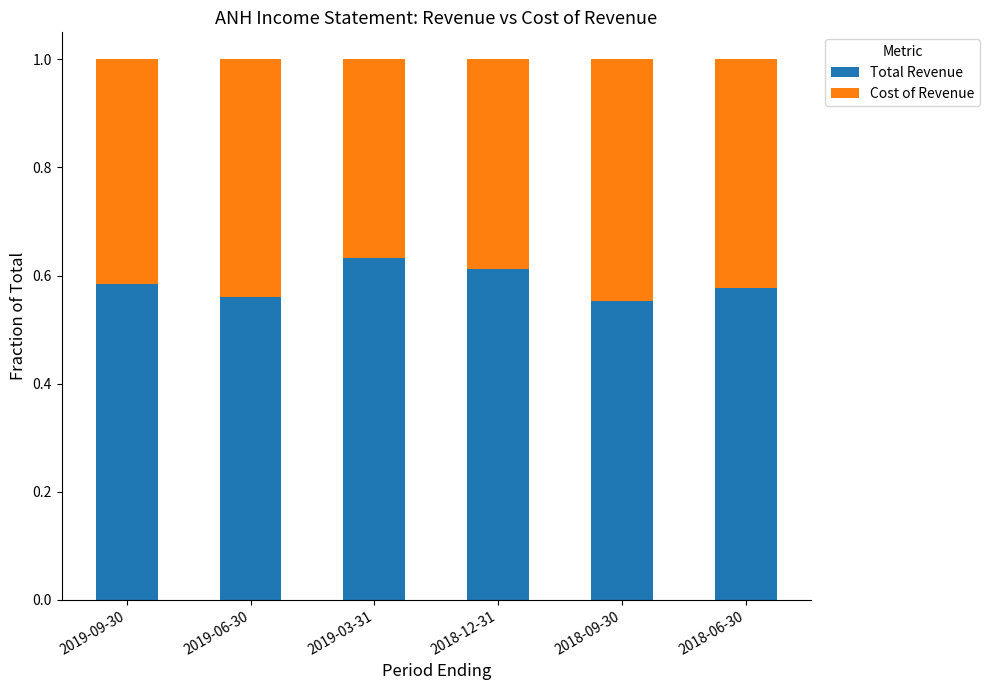

What is the total value across all series at 2019-03-31?

1.0